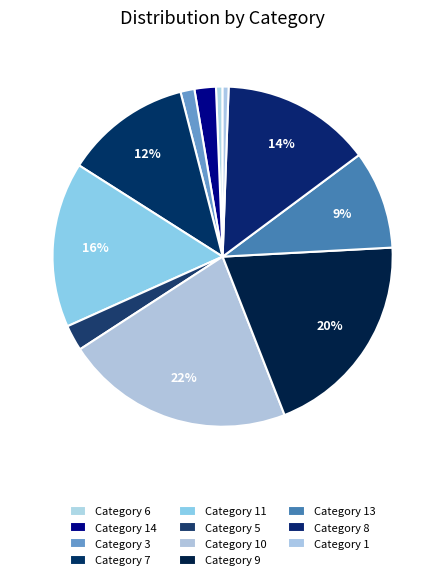

How many segments does this pie chart have?

11